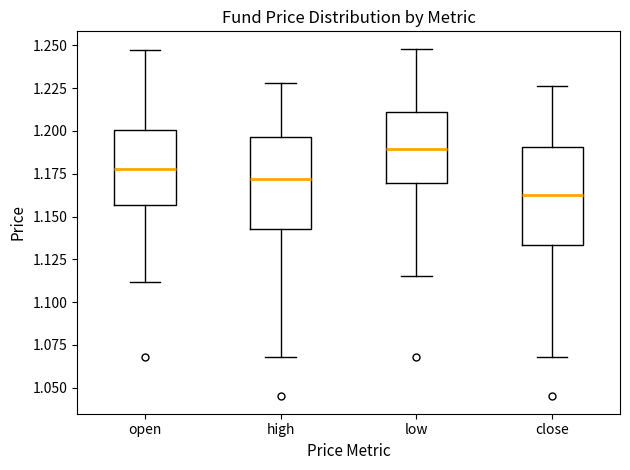

Where does the upper whisker of the box for open end on the y-axis? The values are not printed on the chart, so give them approximately, as read against the axis.

1.245